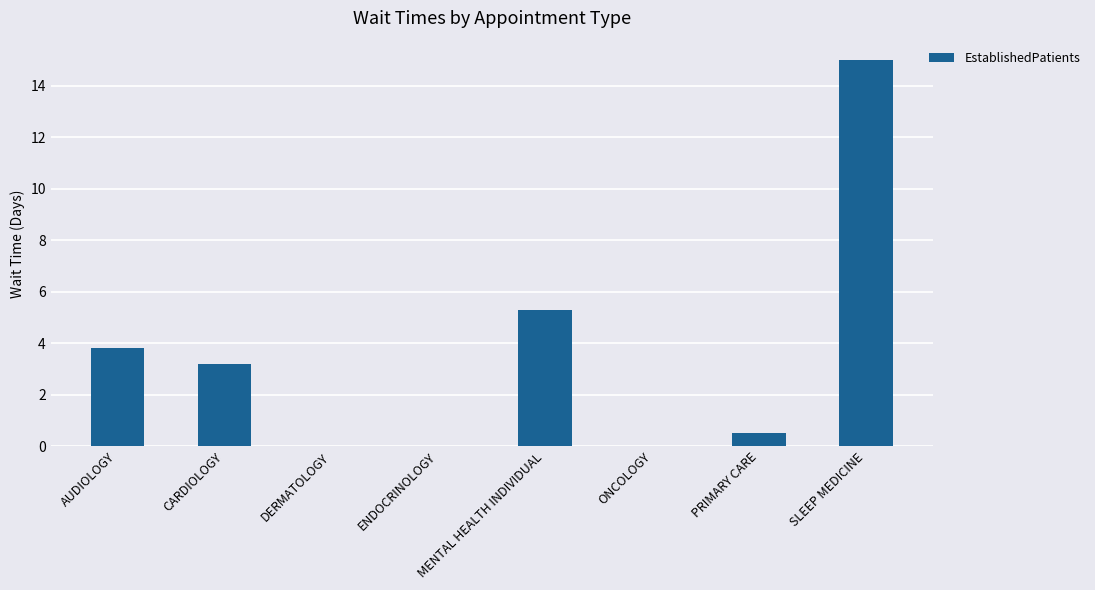

What is the average value?

3.5